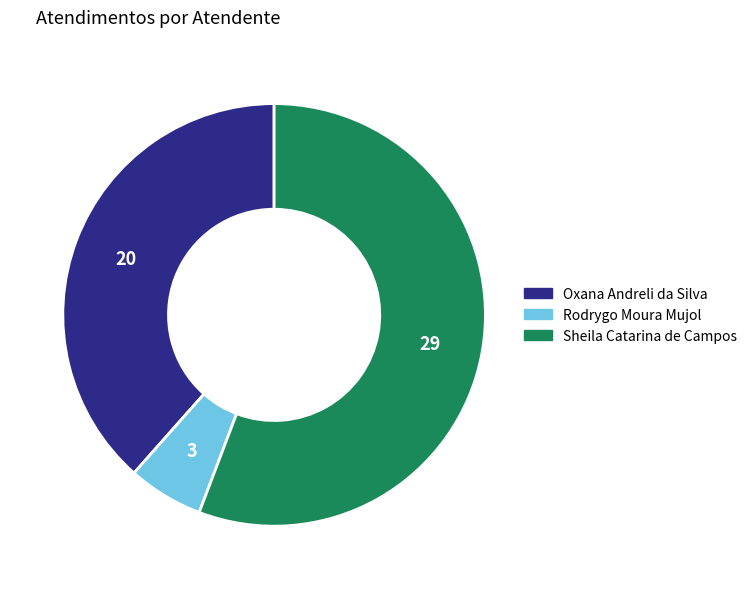

Do Oxana Andreli da Silva and Rodrygo Moura Mujol together represent more than half of the pie?

No